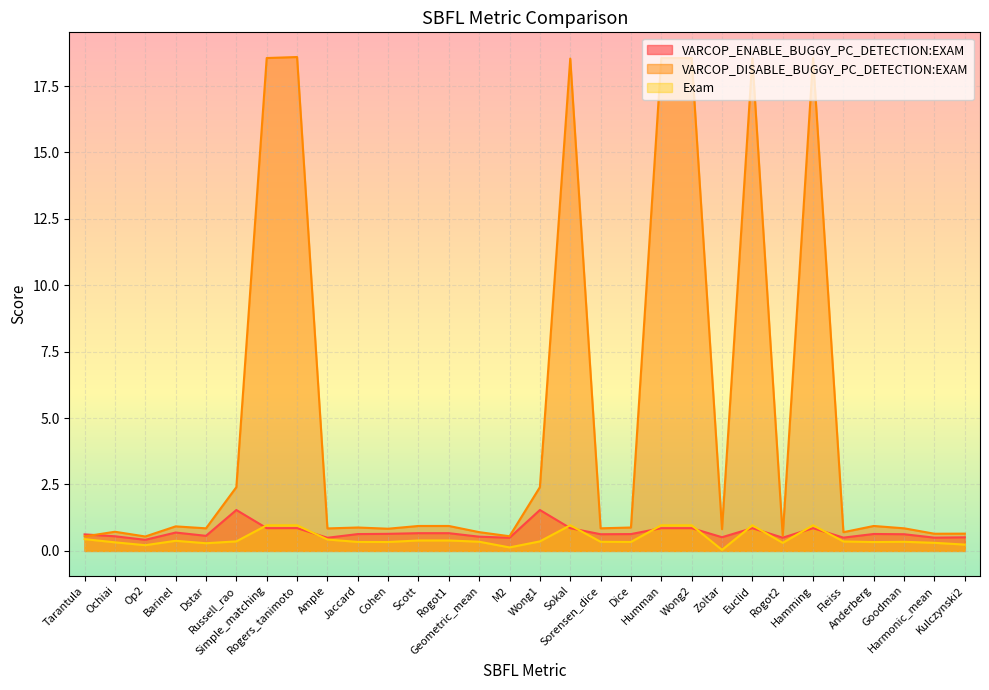

At Sorensen_dice, list the series in order from largest to smallest.

VARCOP_DISABLE_BUGGY_PC_DETECTION:EXAM, VARCOP_ENABLE_BUGGY_PC_DETECTION:EXAM, Exam